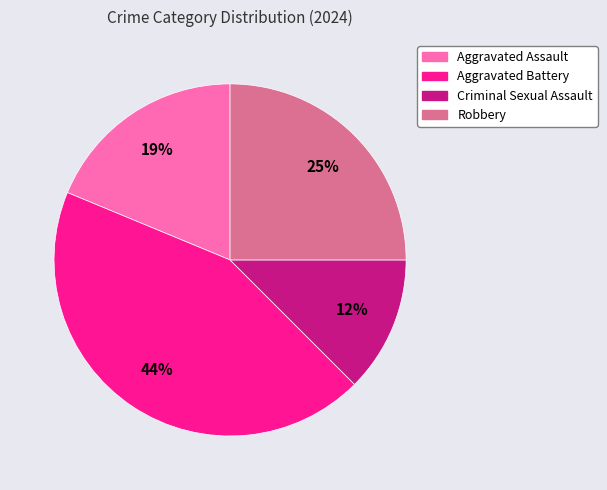

Is it true that Criminal Sexual Assault is 26% of the pie?

False